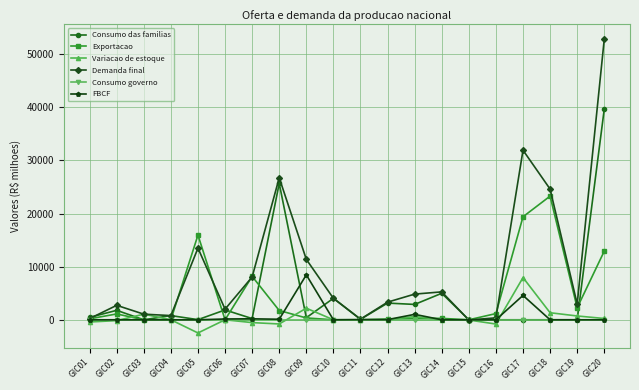

What is the spread (max minus min) of values at GIC18?

24616.7